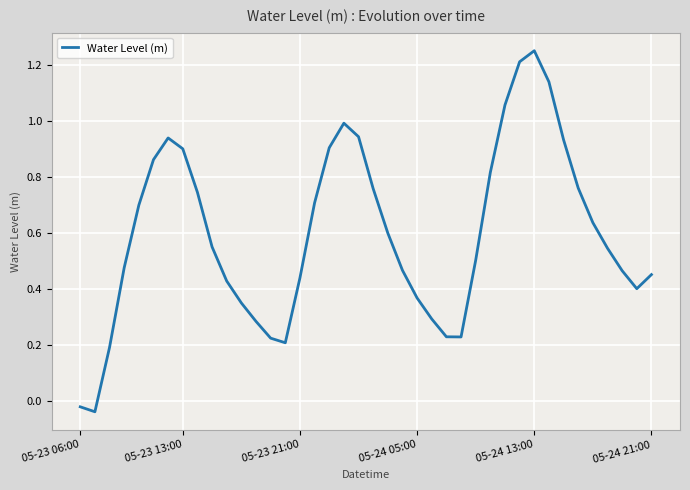

True or false: the data shows 0.6 at 05-24 05:00.

False